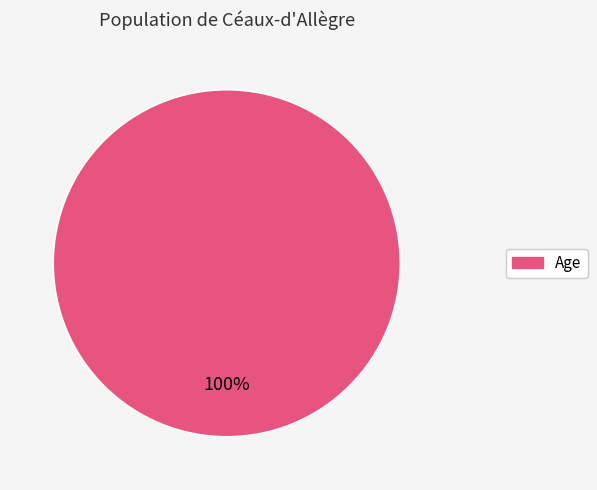

How many segments does this pie chart have?

1